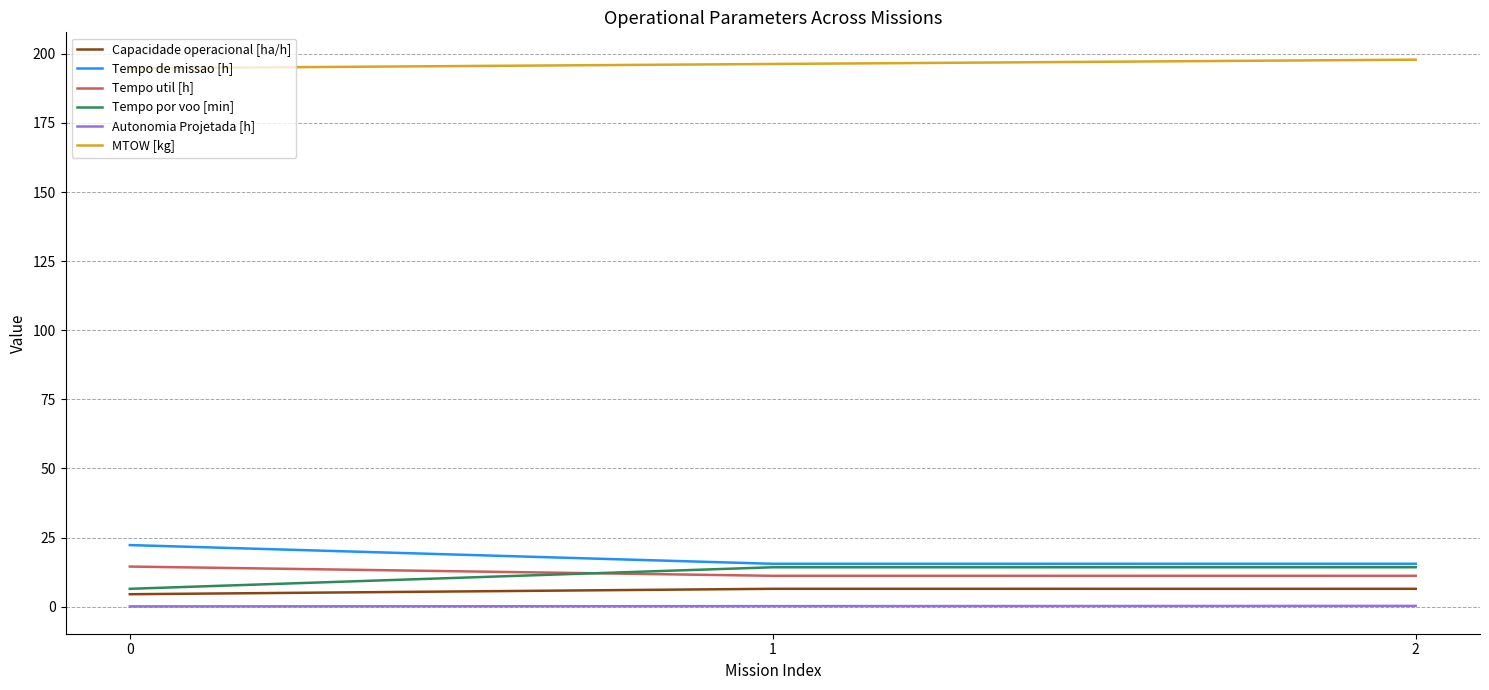

What is the maximum value for MTOW [kg]?

197.9